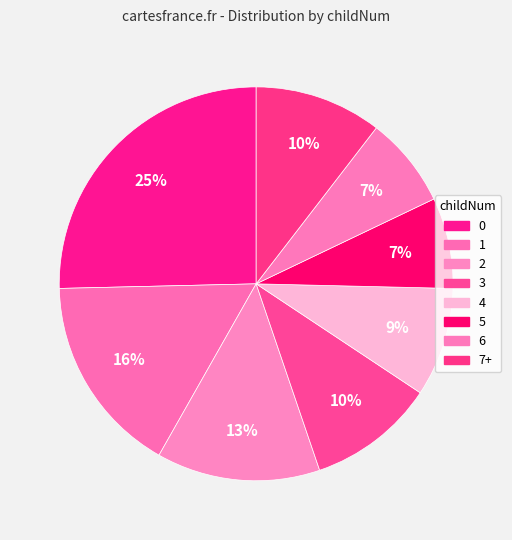

Is there any slice that represents more than half of the pie?

No